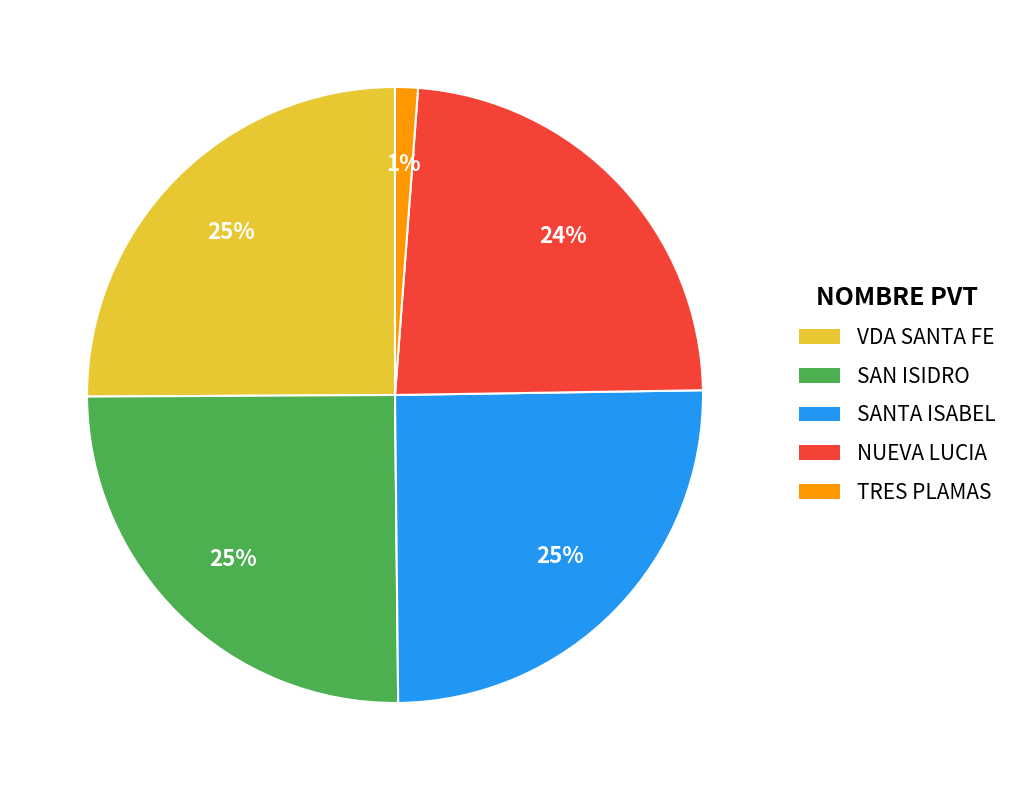

Is TRES PLAMAS the majority of the pie?

No